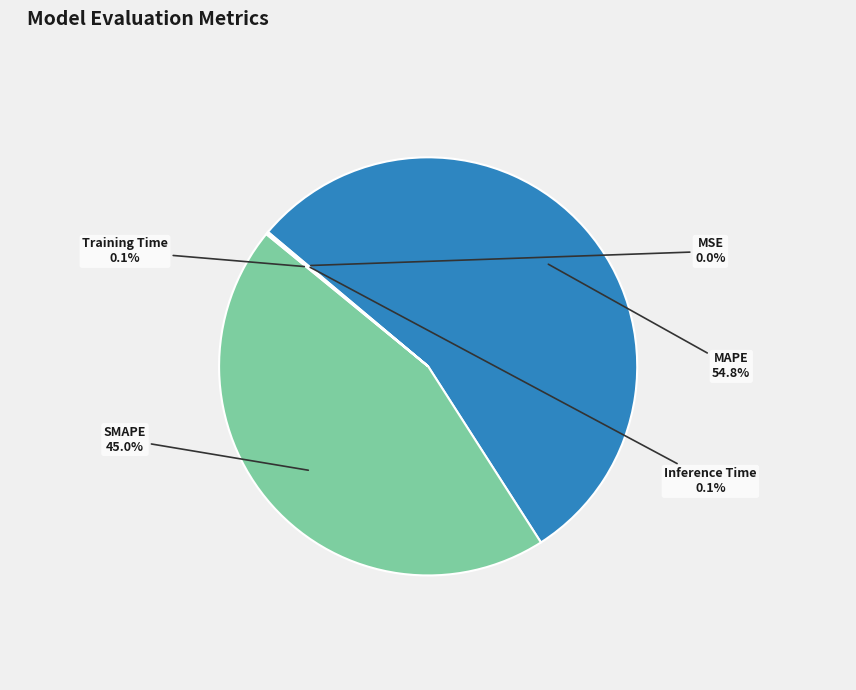

What is the ratio of the value at MAPE to the value at SMAPE?

1.2